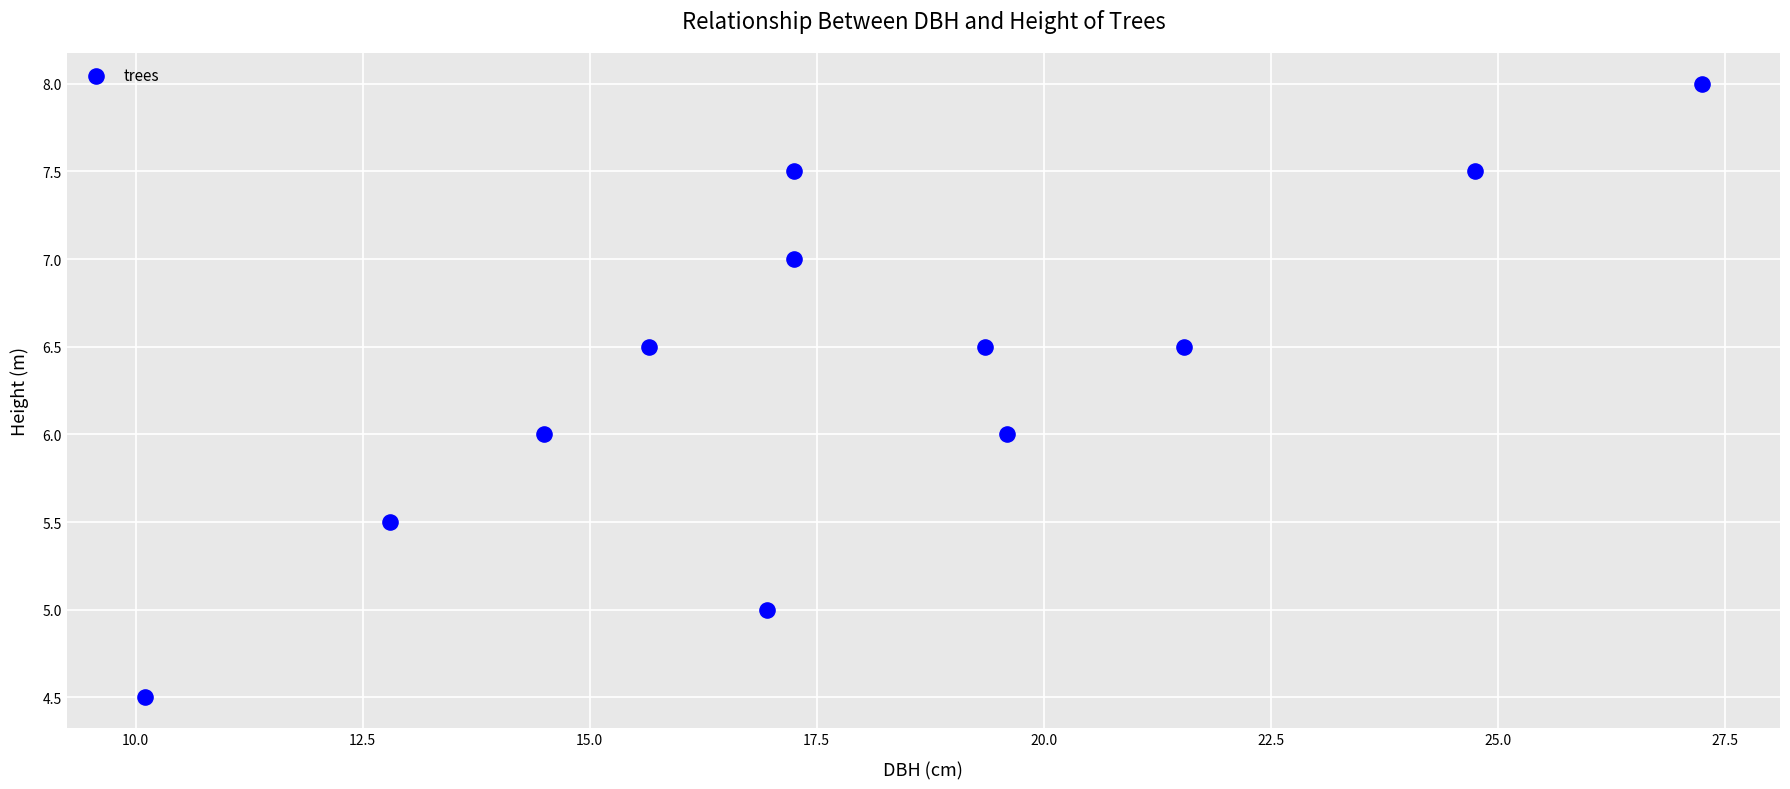

What is the range of X values (max minus min)?

17.1